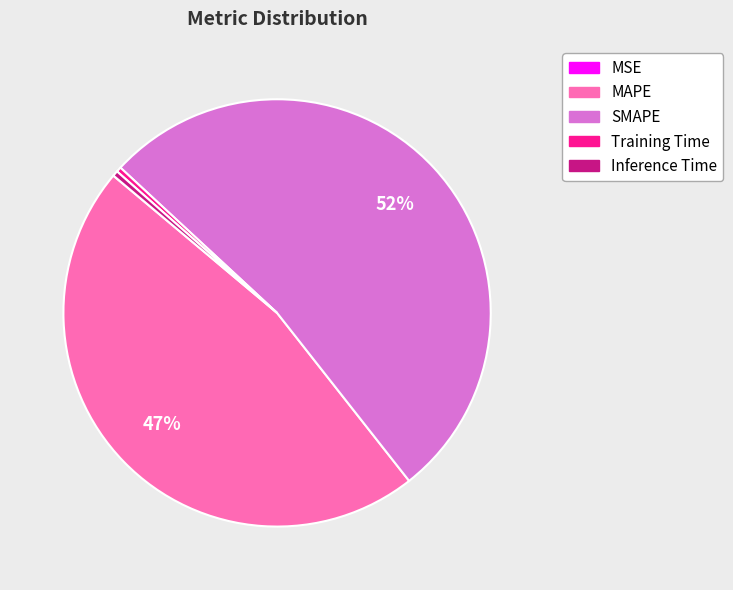

To the nearest percent, what is the combined percentage of MAPE and Training Time?

47%